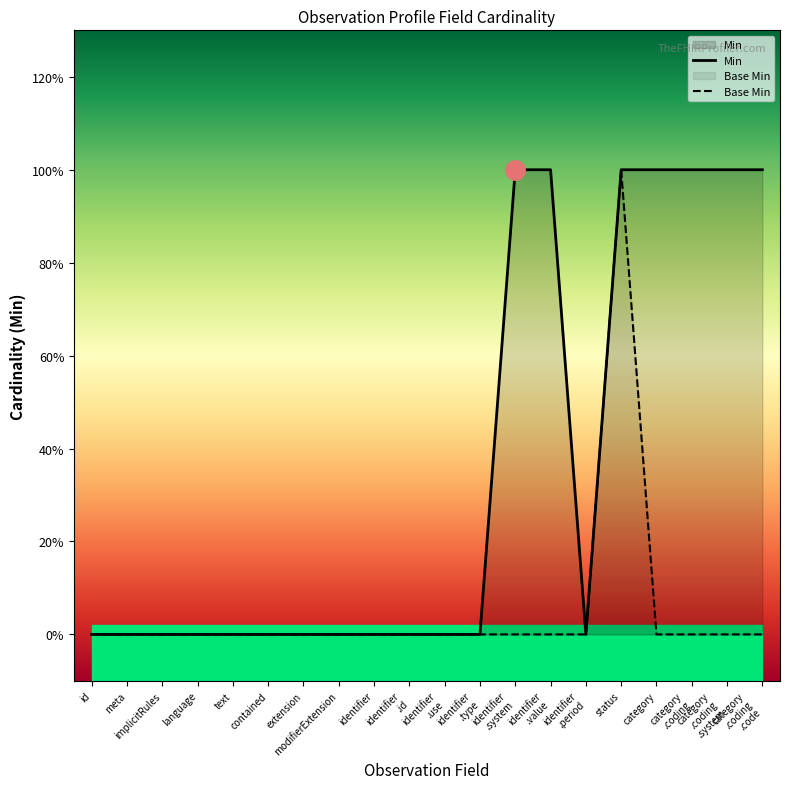

Reading left to right, list all the values displayed in this chart.

Min: 0	0	0	0	0	0	0	0	0	0	0	0	1	1	0	1	1	1	1	1
Base Min: 0	0	0	0	0	0	0	0	0	0	0	0	0	0	0	1	0	0	0	0